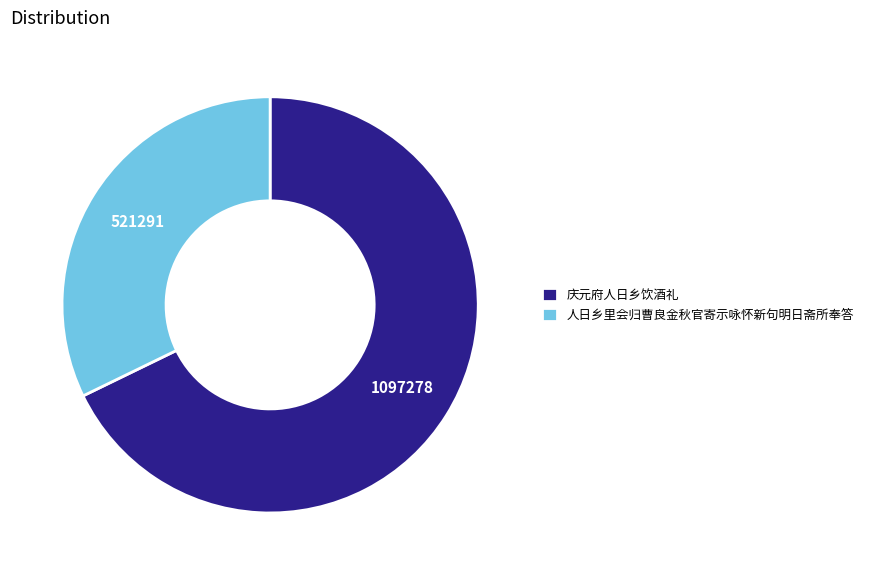

Rank the categories by value from highest to lowest.

庆元府人日乡饮酒礼, 人日乡里会归曹良金秋官寄示咏怀新句明日斋所奉答